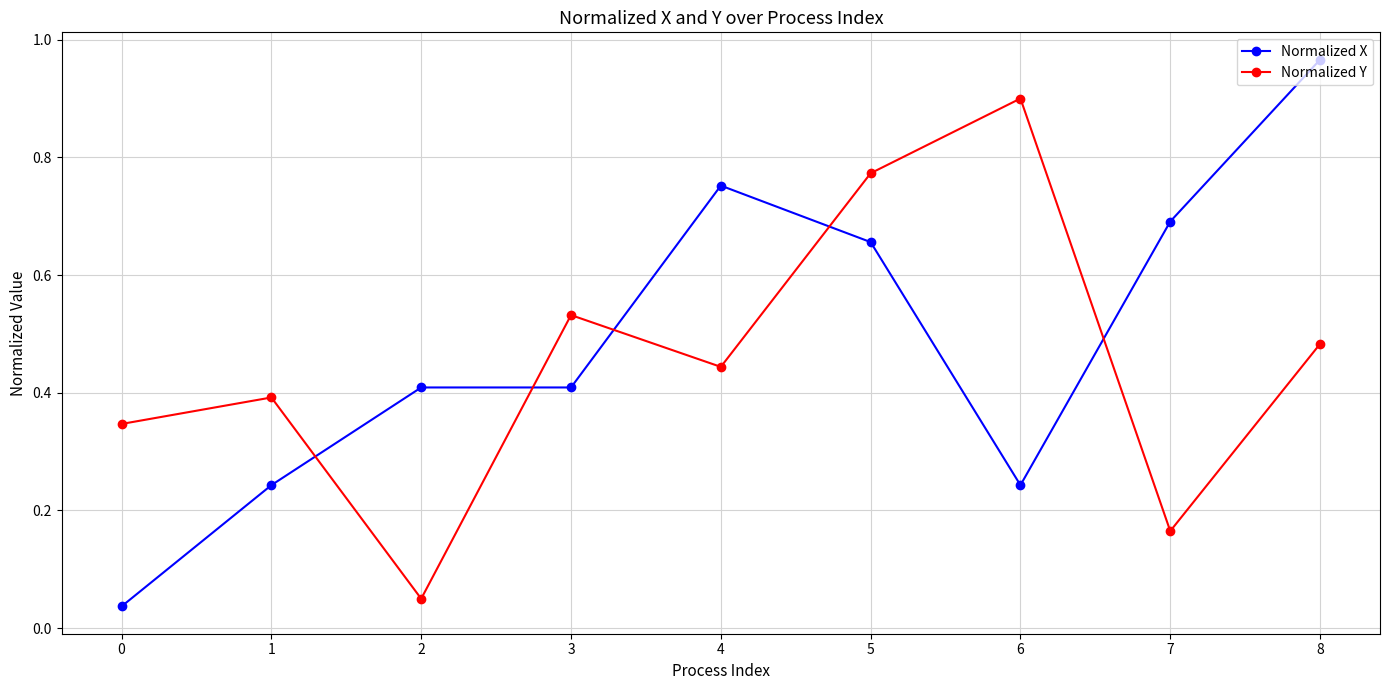

True or false: Normalized Y has more than 1 points higher than both neighbors.

True